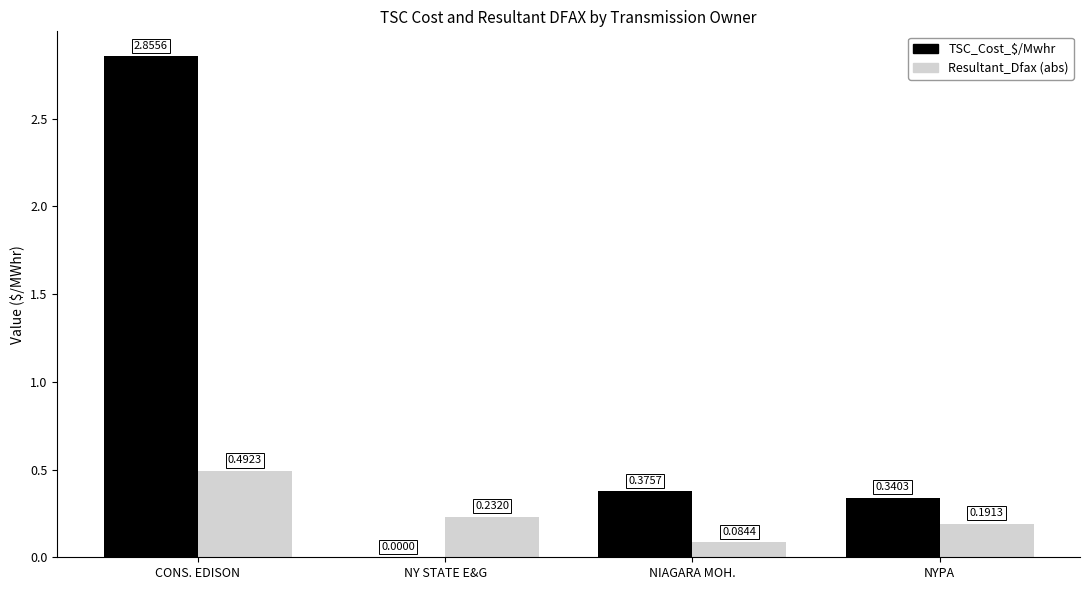

The value of TSC_Cost_$/Mwhr at NYPA is 0.2. True or false?

False